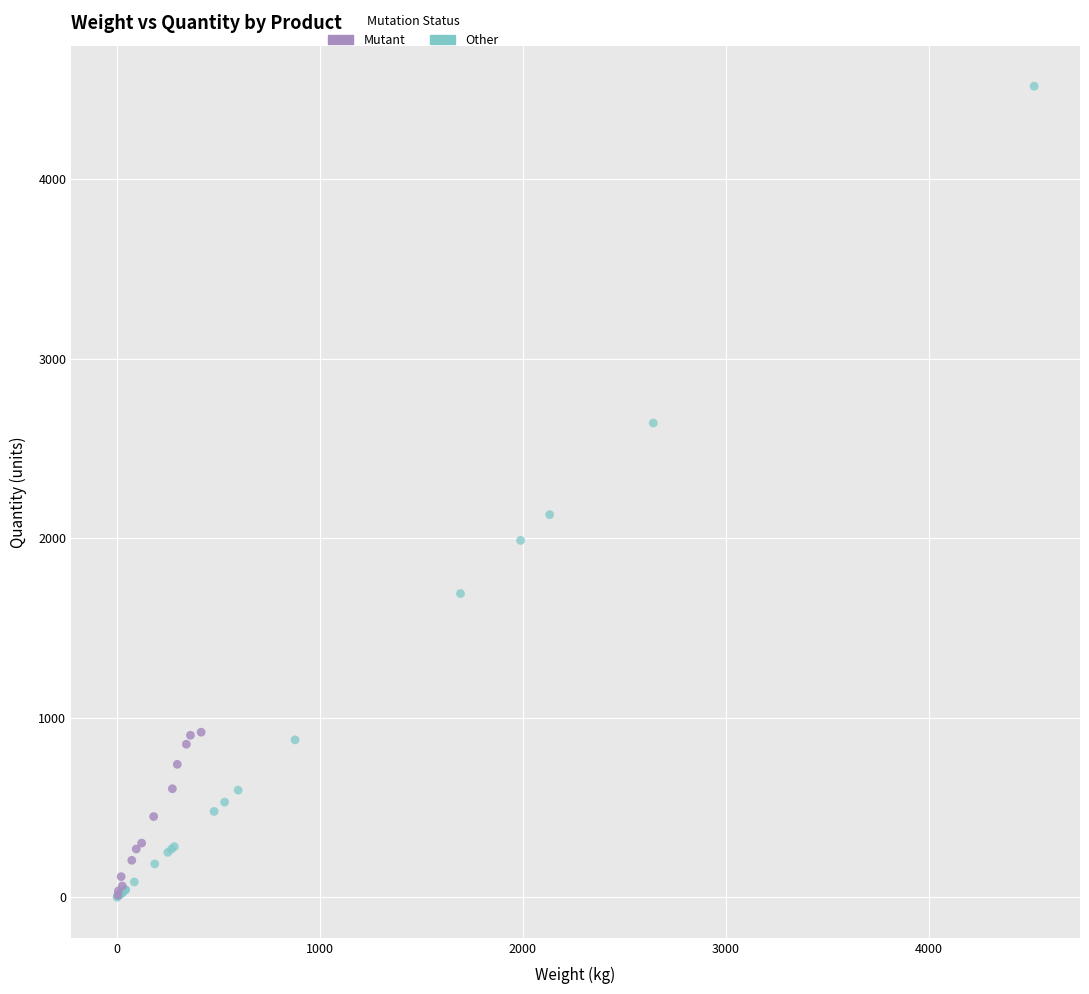

Which series has the largest Y range (max minus min)?

Other